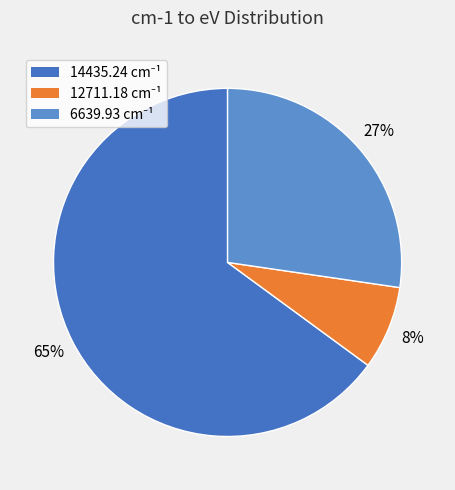

Is the sum of 12711.18 and 6639.93 greater than half?

No